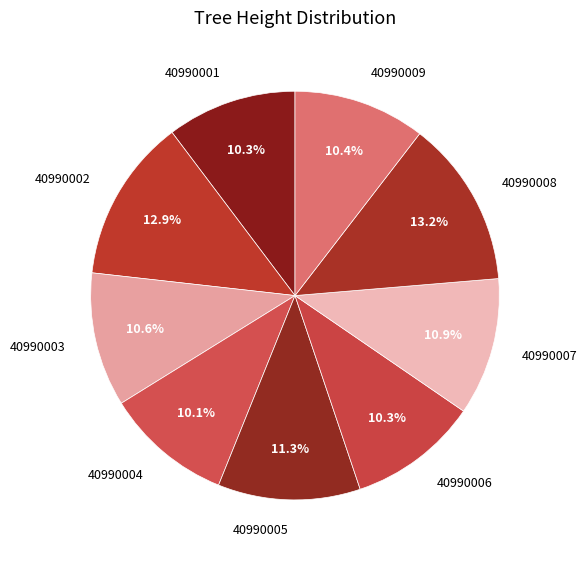

What portion of the pie excludes 40990001?

89.7%